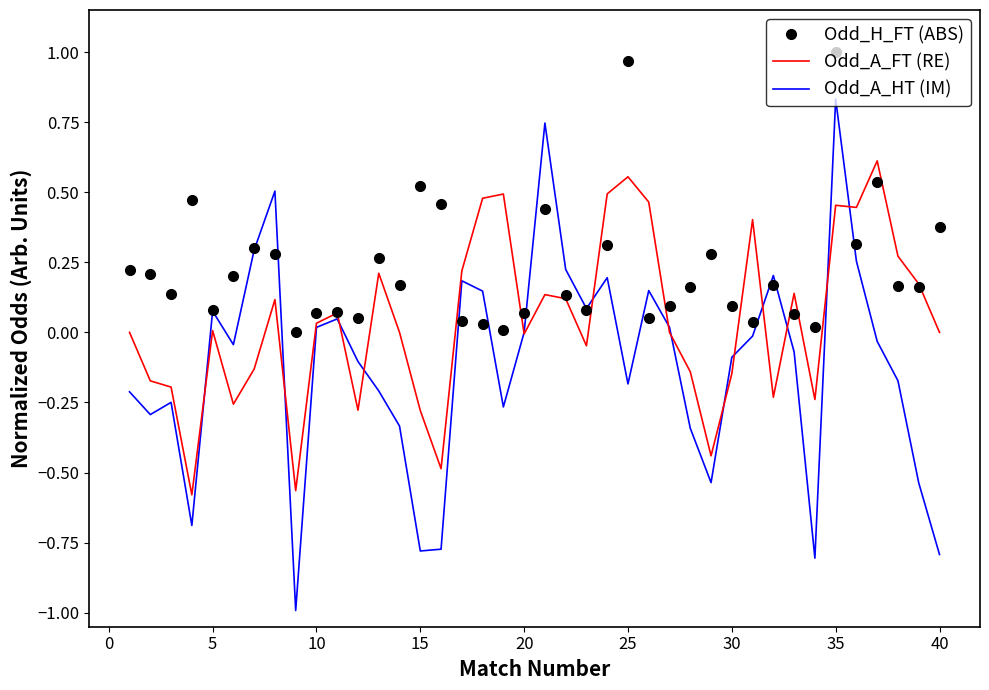

Which series has the largest total across all categories?

Odd_H_FT (ABS)